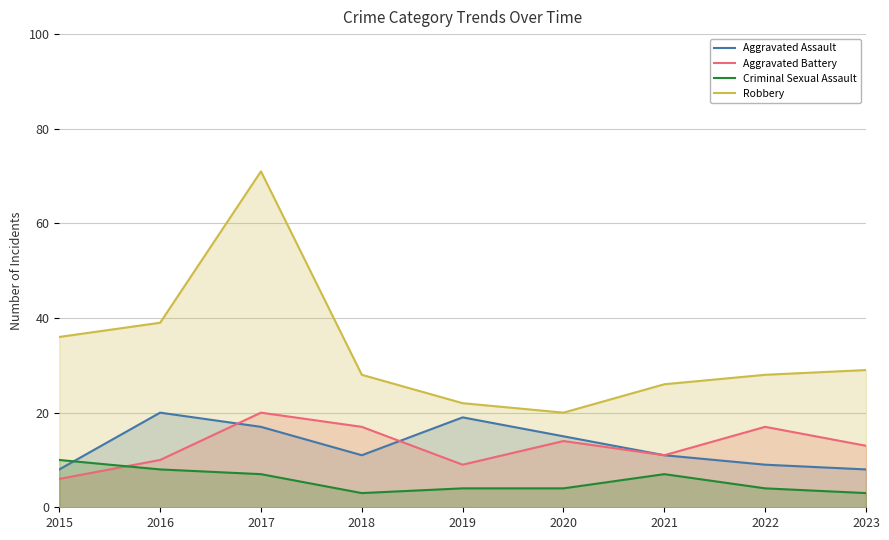

Count the number of data series in this chart.

4